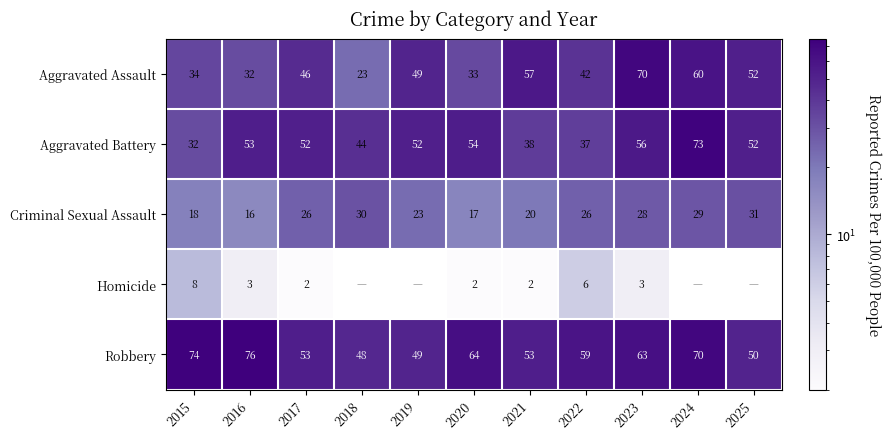

At 2016, list the series in order from largest to smallest.

Robbery, Aggravated Battery, Aggravated Assault, Criminal Sexual Assault, Homicide